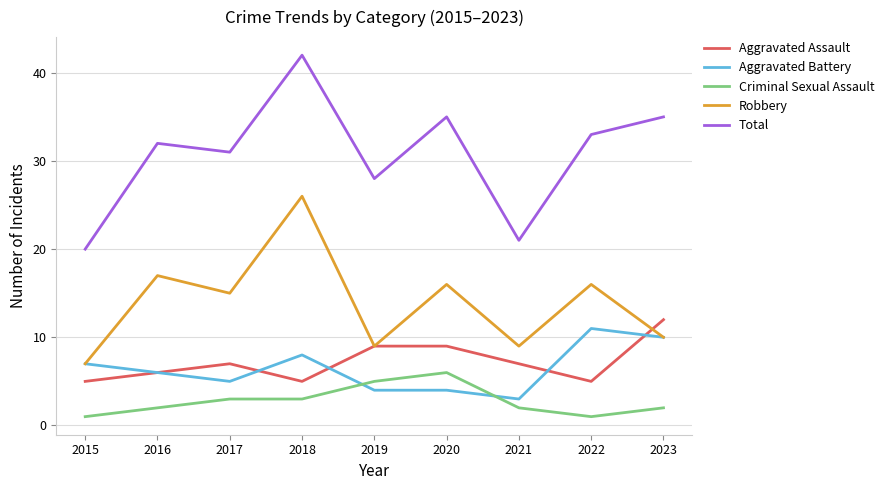

What is the maximum value shown in the chart?

42